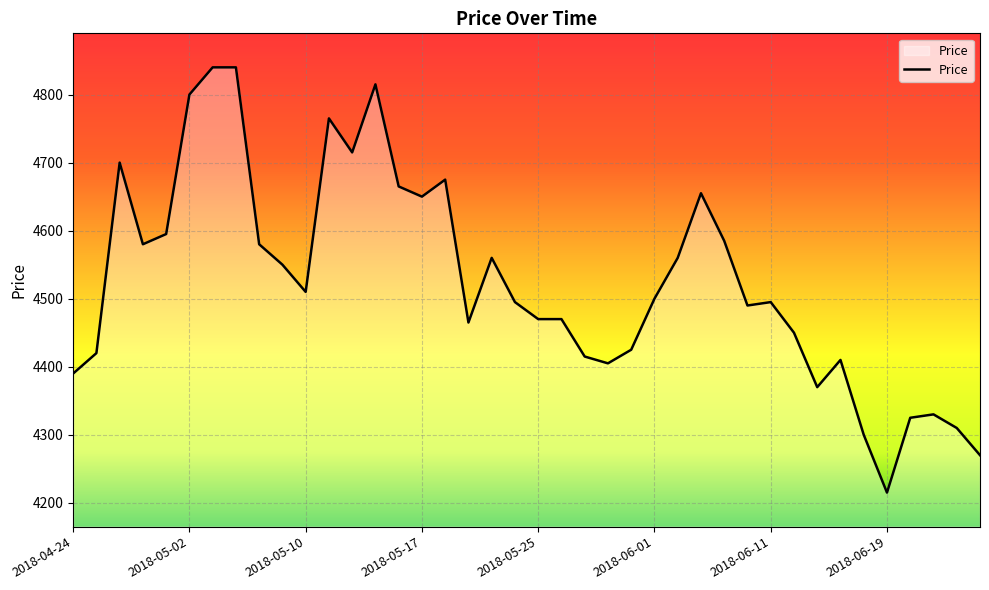

What is the greatest value displayed?

4840